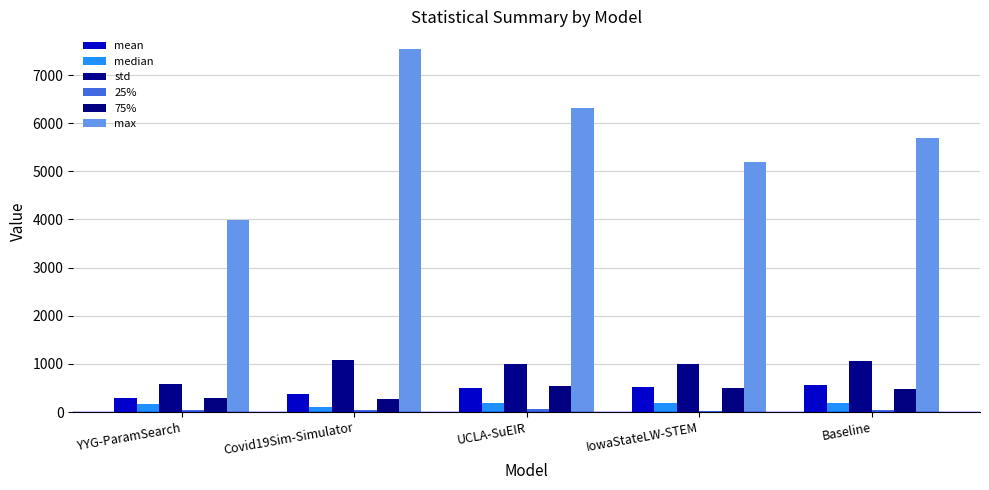

How many values in the max series exceed 5700?

3